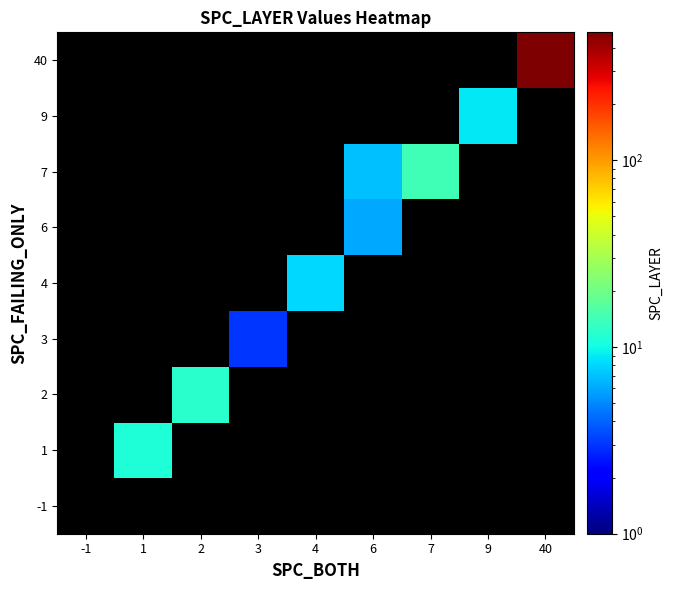

List the series in order of their peak value, highest first.

-1, 1, 2, 3, 4, 6, 7, 9, 40